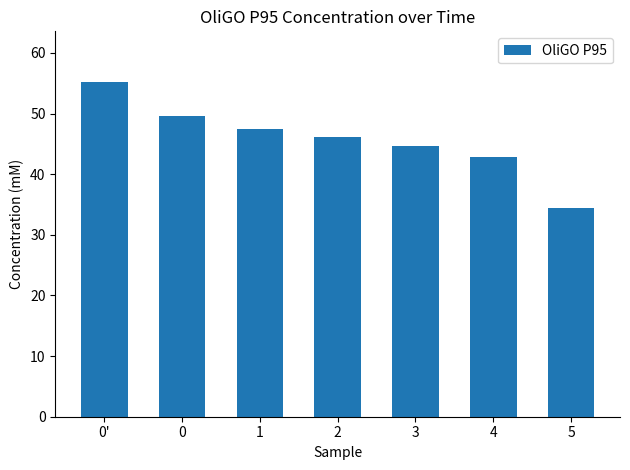

How many bars are there in total?

7